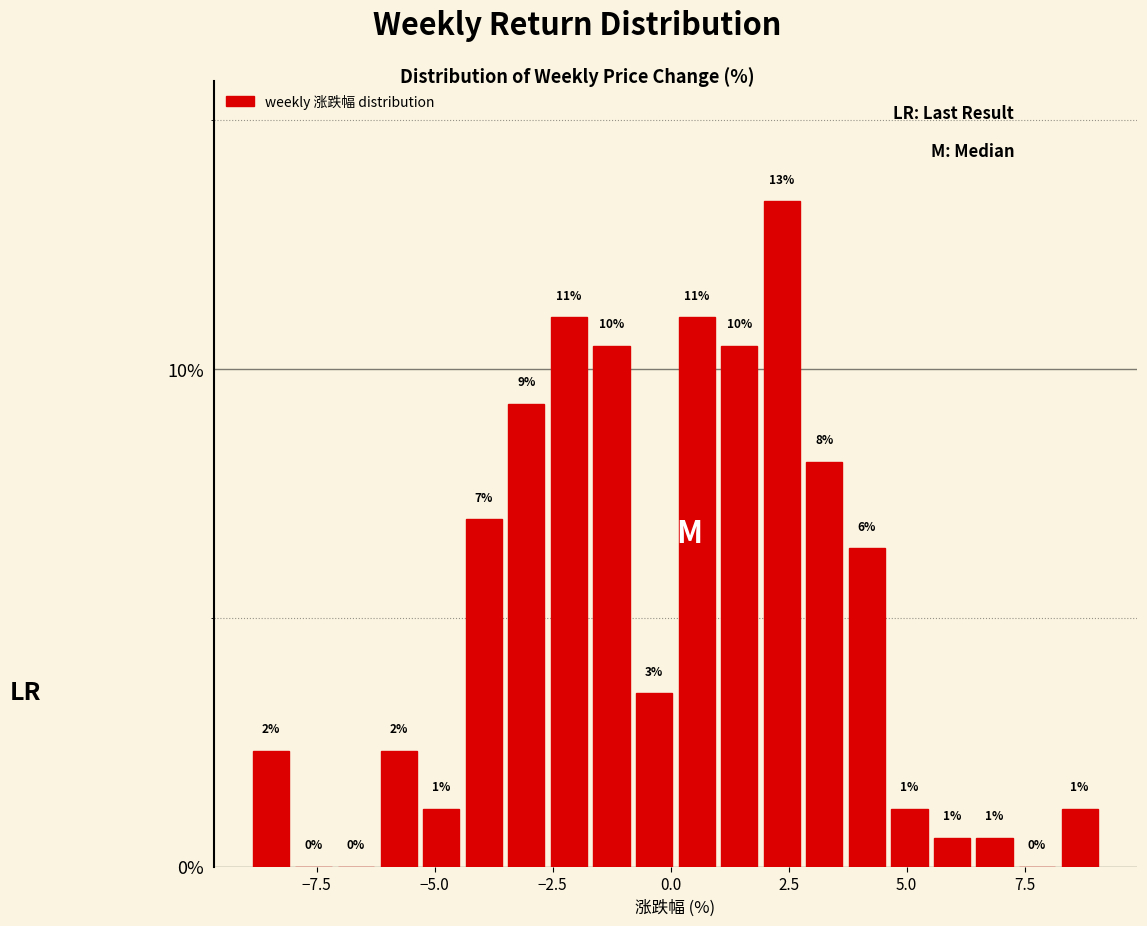

Around what value on the x-axis is the tallest bar? Give the approximate position of its centre, as read against the axis.

2.5